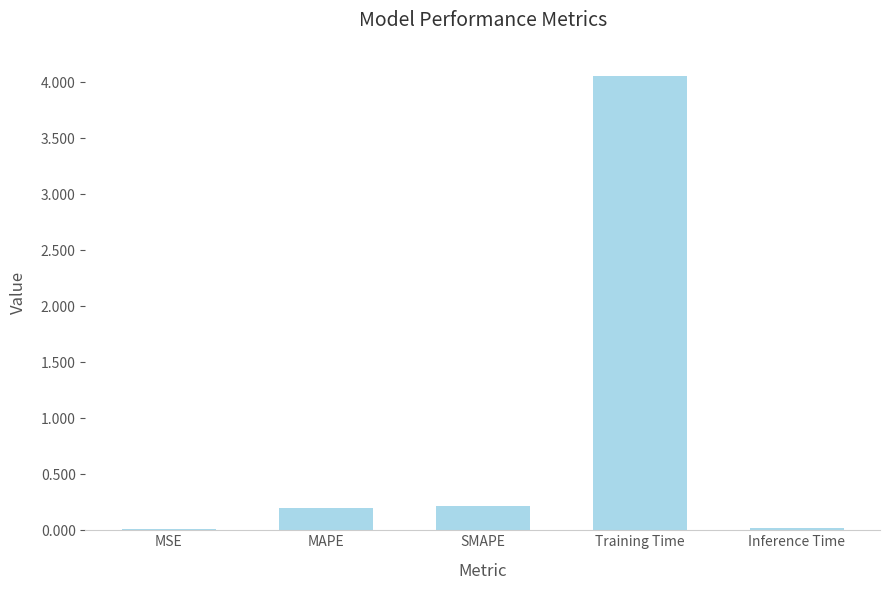

How many series are shown in this chart?

1